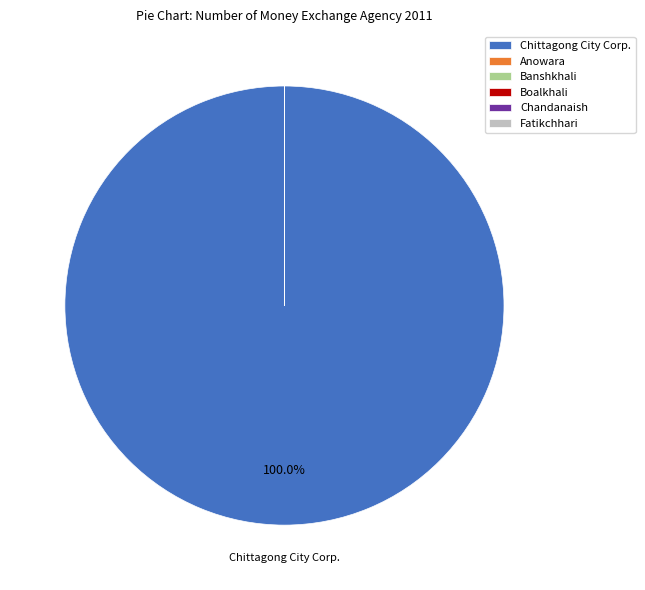

Does any single category account for the majority?

Yes